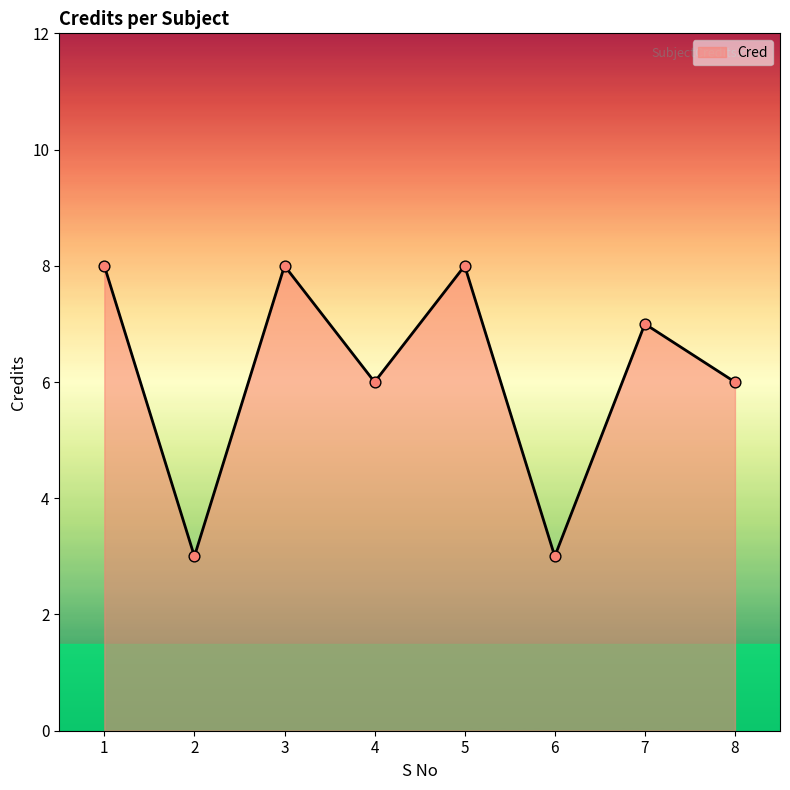

What is the ratio of the value at 3 to the value at 5?

1.0